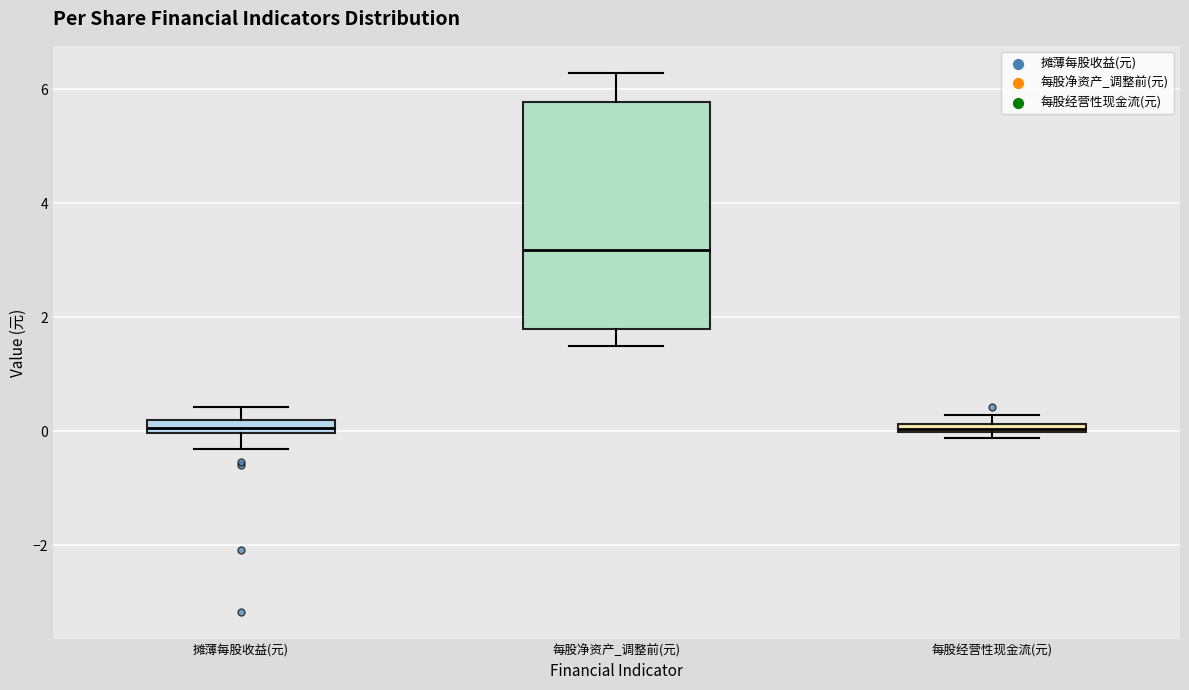

Where is the upper edge of the box for 每股净资产_调整前(元) on the y-axis? The values are not printed on the chart, so give them approximately, as read against the axis.

5.8